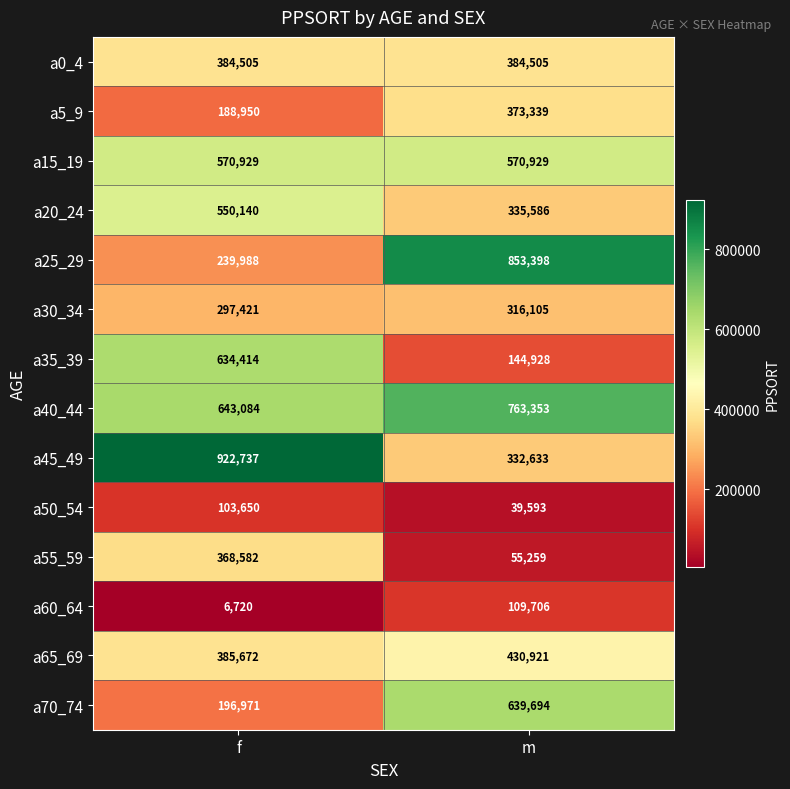

Read the a45_49 value at f, to the nearest 100.

922700